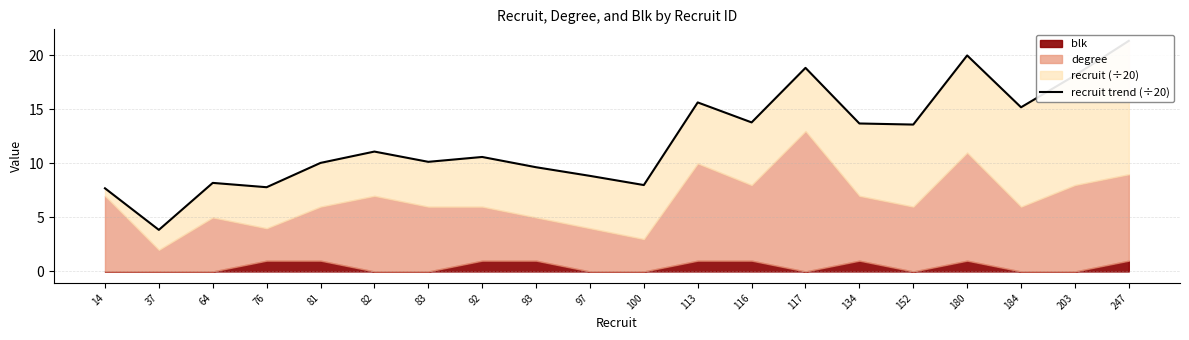

The chart shows a value of 11.0 at 247. True or false?

False